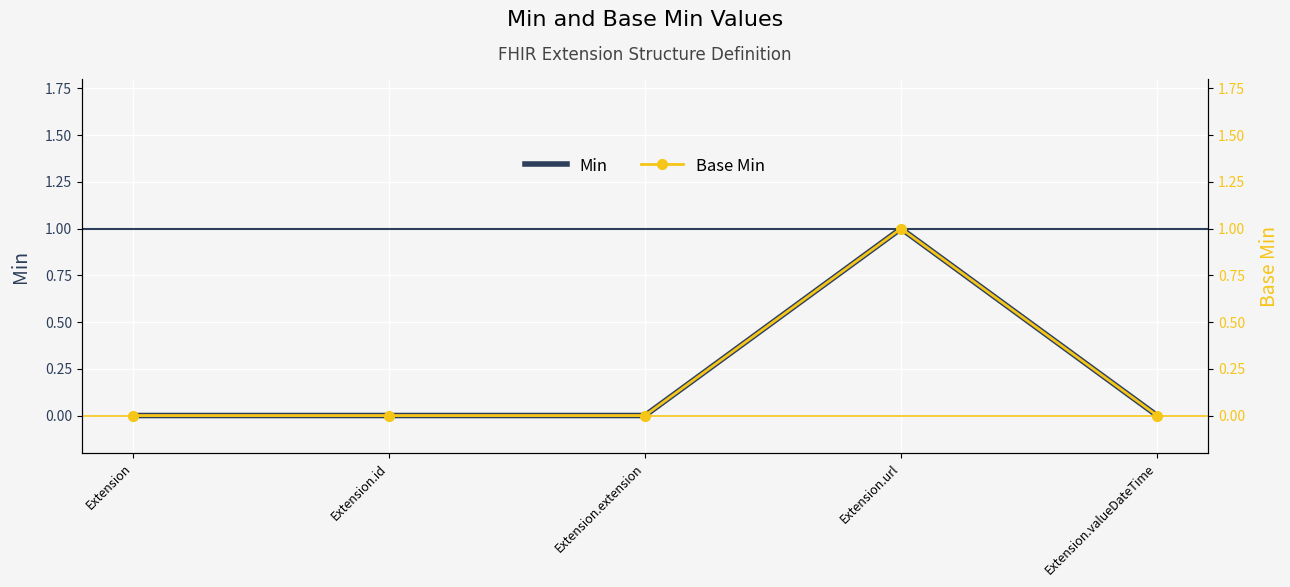

At how many categories does at least one series exceed 0?

1